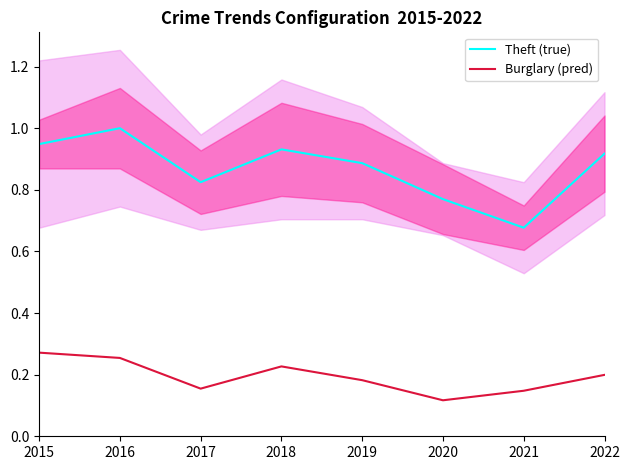

How many interior local valleys does the Burglary (pred) series have?

2